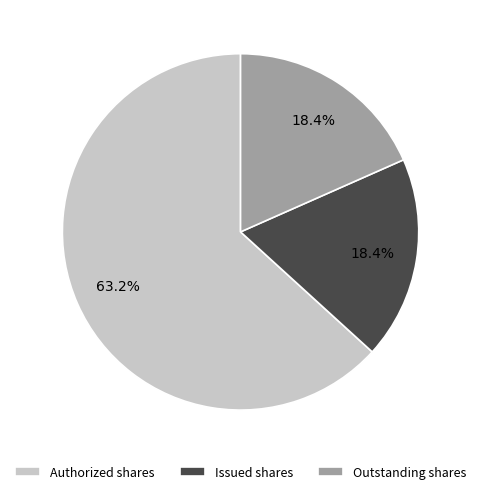

Approximately how many times larger is the value at Issued shares compared to Outstanding shares?

1.0